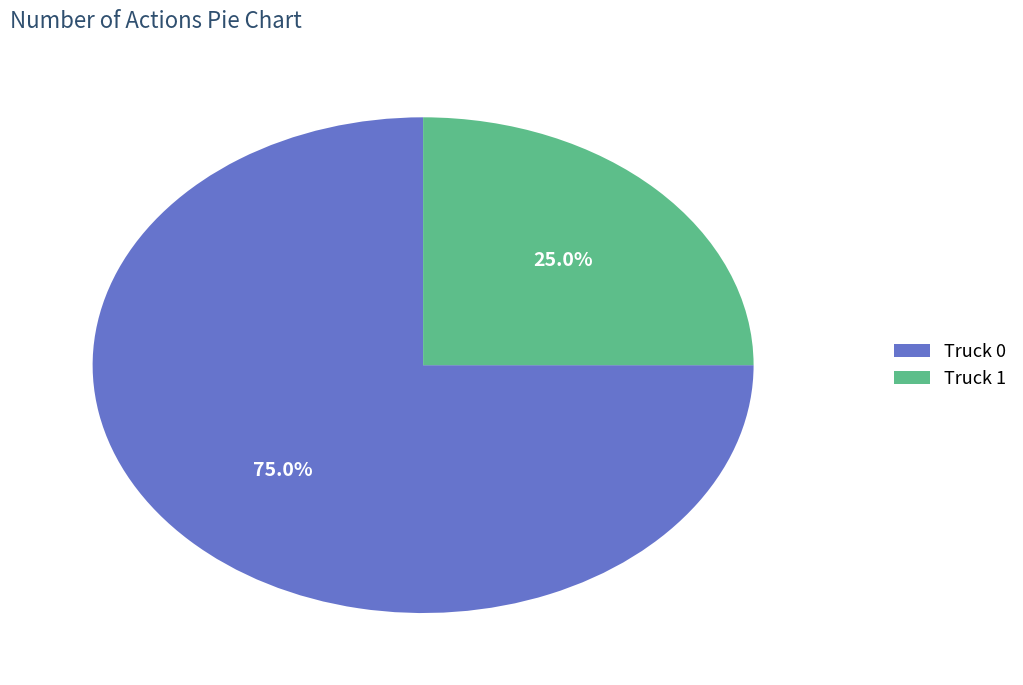

Does Truck 0 represent more than half of the total?

Yes